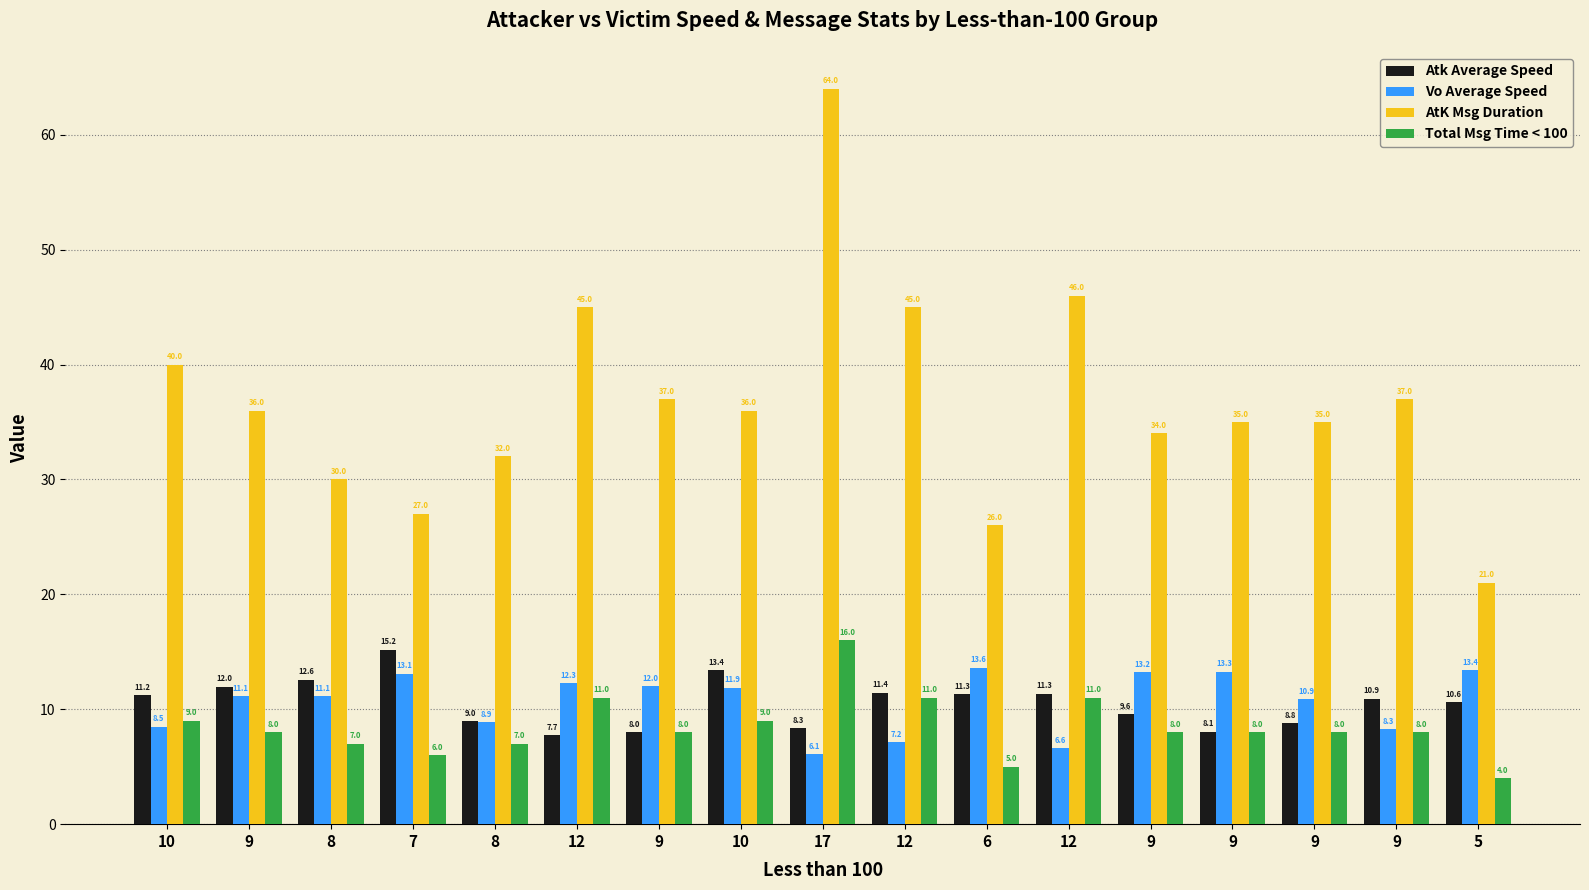

How many categories are shown in the chart?

17